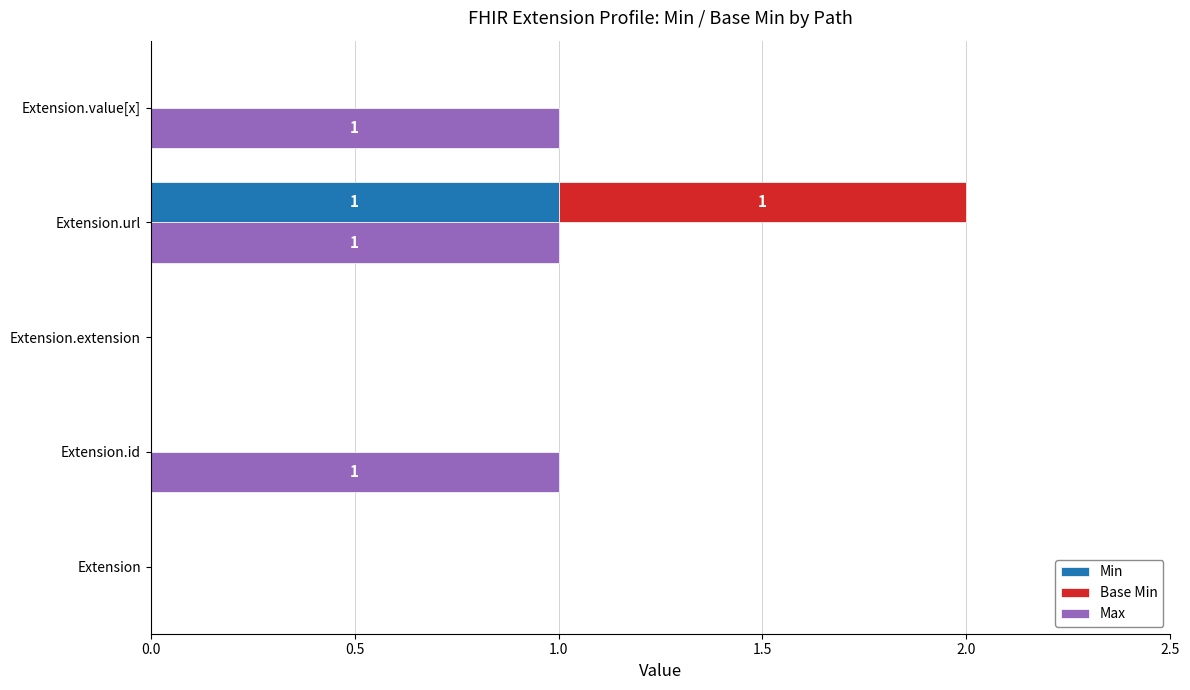

How many values in the Min series exceed 0?

1